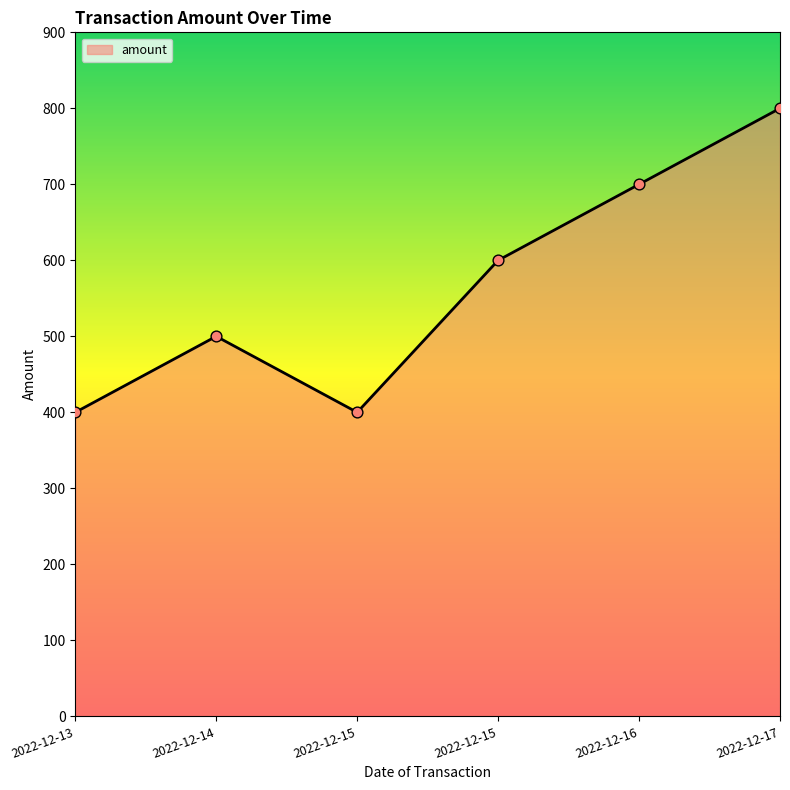

What is the change in value from 2022-12-14 to 2022-12-16?

+200